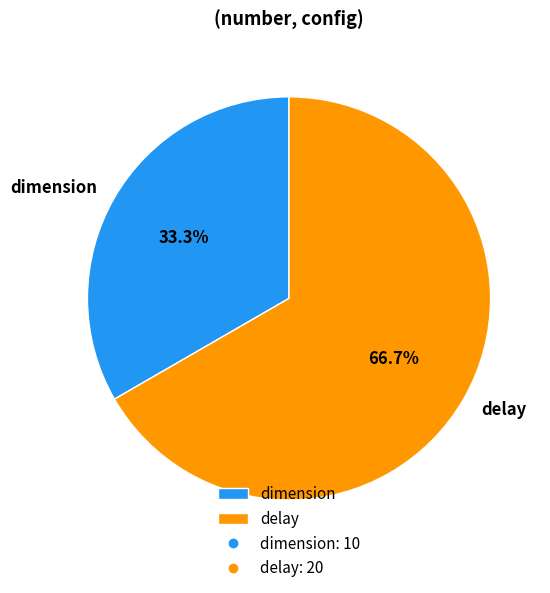

How many segments does this pie chart have?

2